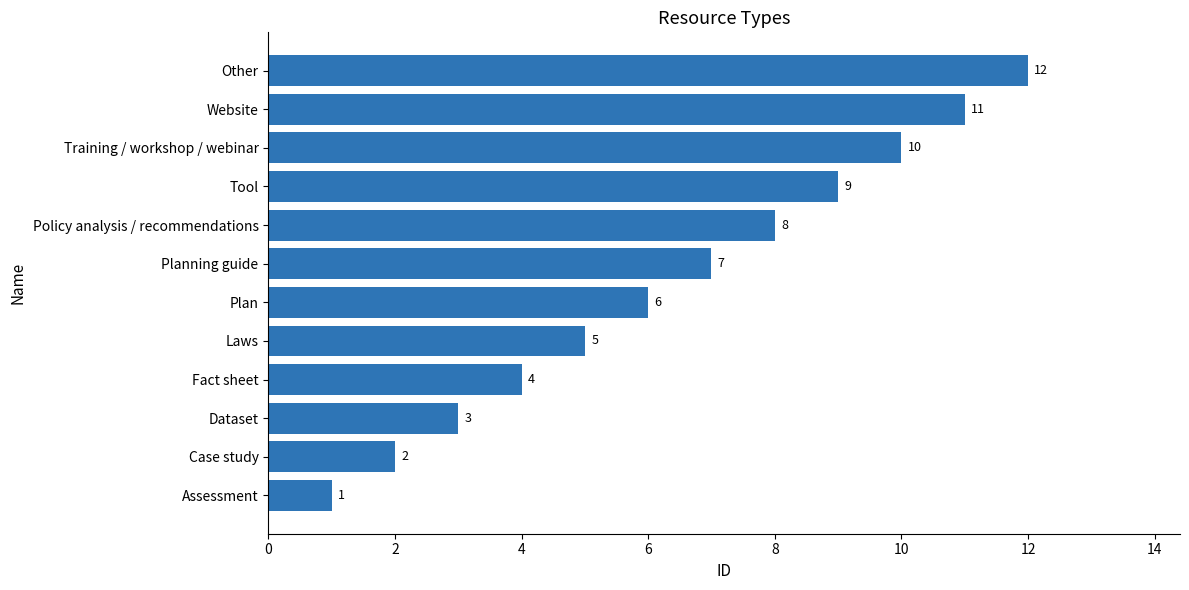

How many values are below 7?

6